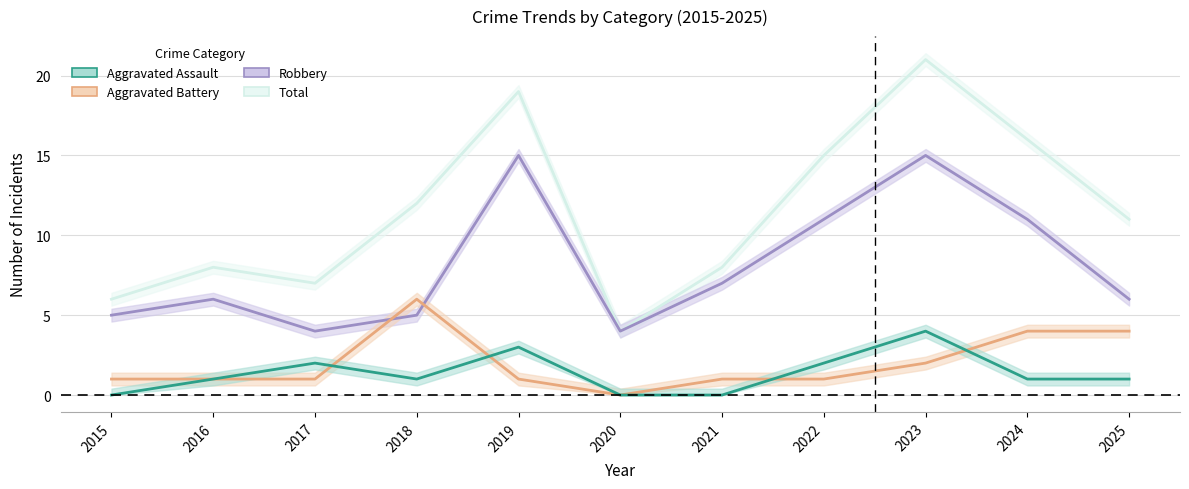

Where does the Robbery series first go above 6?

2019